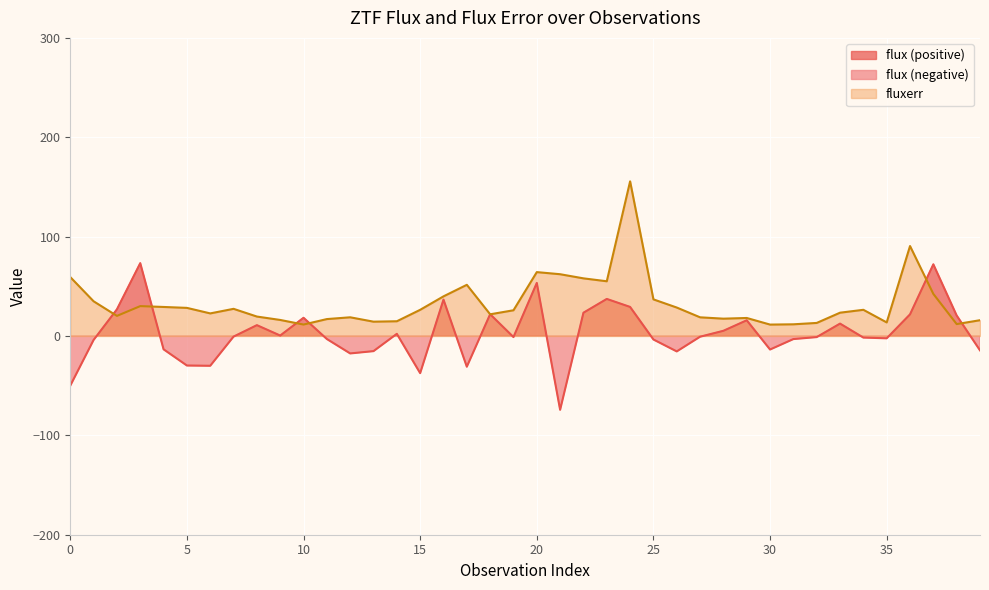

Is the value of flux at 38 greater than the value of fluxerr at 24?

No